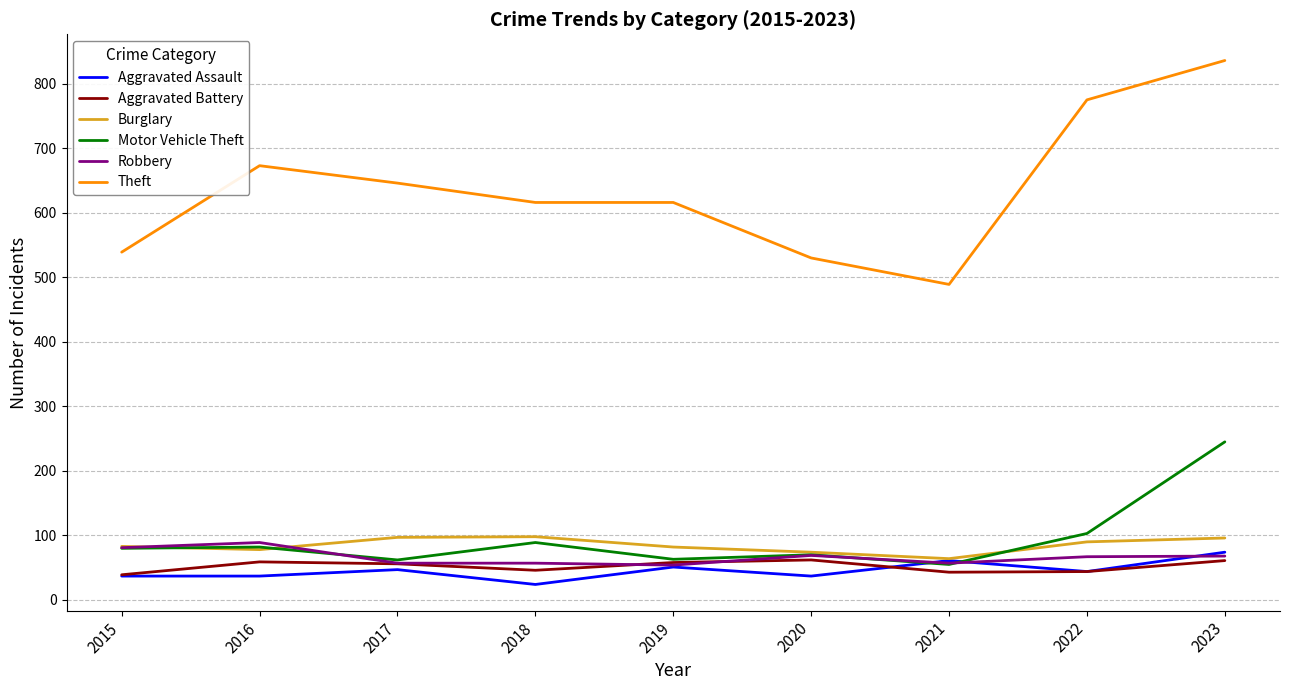

What is the total value across all series at 2023?

1380